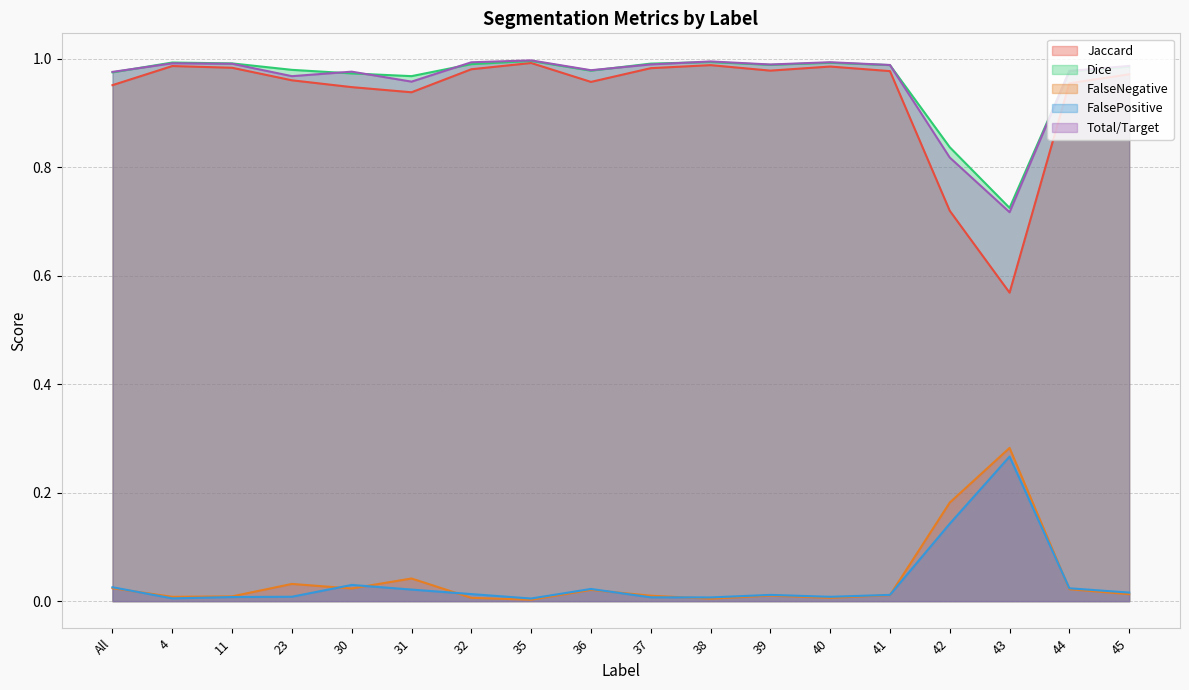

What is the maximum value for FalsePositive?

0.3